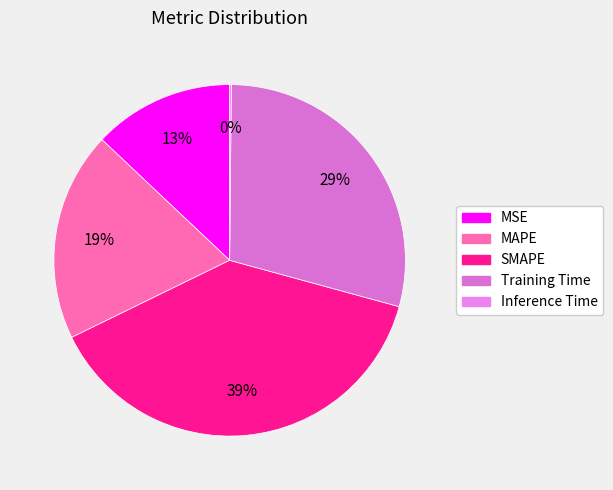

To the nearest percent, what percentage of the pie is MSE?

13%